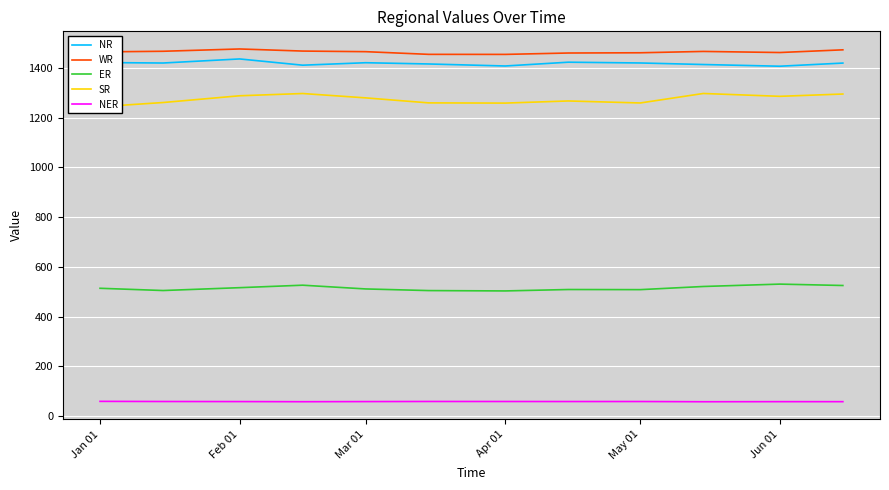

True or false: NER and ER cross at least once.

False